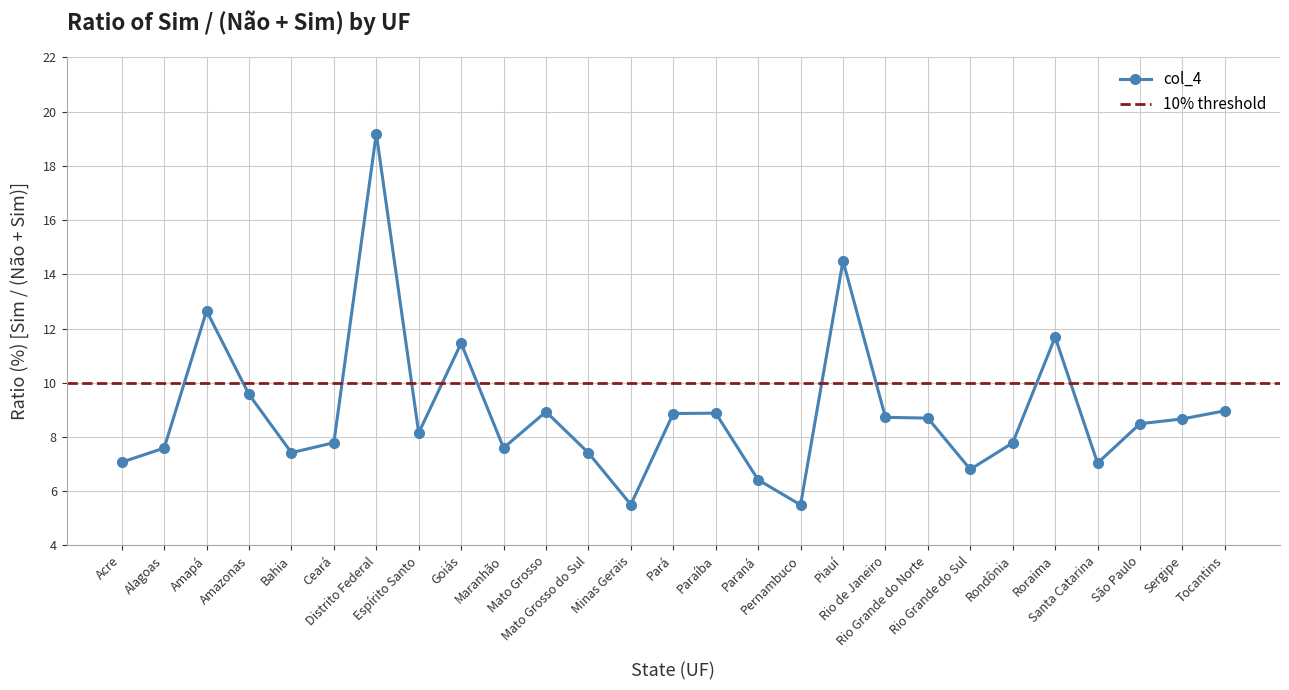

What is the value of the 19th point from the left?

8.7